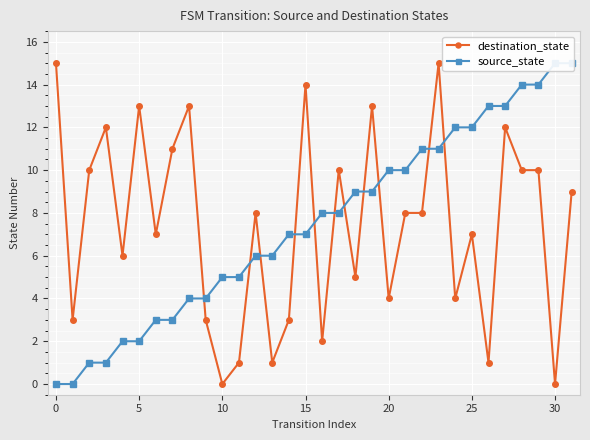

Read the destination_state value at 27, to the nearest 5.

10